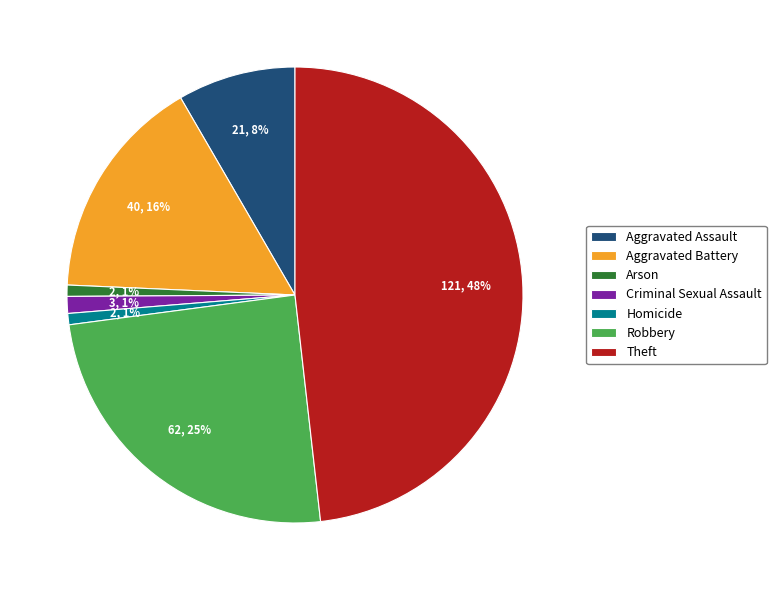

Do Arson and Theft together represent more than half of the pie?

No